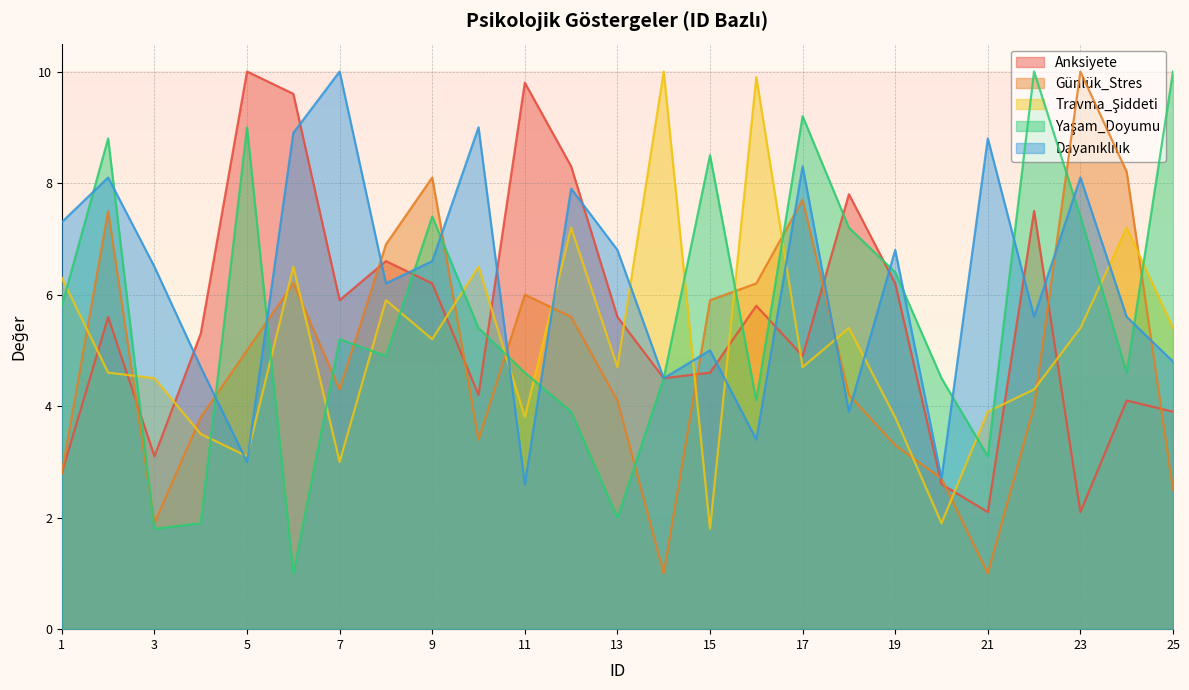

Reading left to right, list all the values displayed in this chart.

Anksiyete: 1=2.8	2=5.6	3=3.1	4=5.3	5=10.0	6=9.6	7=5.9	8=6.6	9=6.2	10=4.2	11=9.8	12=8.3	13=5.6	14=4.5	15=4.6	16=5.8	17=4.9	18=7.8	19=6.2	20=2.6	21=2.1	22=7.5	23=2.1	24=4.1	25=3.9
Günlük_Stres: 1=2.8	2=7.5	3=1.9	4=3.8	5=5.0	6=6.2	7=4.3	8=6.9	9=8.1	10=3.4	11=6.0	12=5.6	13=4.1	14=1.0	15=5.9	16=6.2	17=7.7	18=4.2	19=3.3	20=2.7	21=1.0	22=4.0	23=10.0	24=8.2	25=2.5
Travma_Şiddeti: 1=6.3	2=4.6	3=4.5	4=3.5	5=3.1	6=6.5	7=3.0	8=5.9	9=5.2	10=6.5	11=3.8	12=7.2	13=4.7	14=10.0	15=1.8	16=9.9	17=4.7	18=5.4	19=3.8	20=1.9	21=3.9	22=4.3	23=5.4	24=7.2	25=5.4
Yaşam_Doyumu: 1=5.8	2=8.8	3=1.8	4=1.9	5=9.0	6=1.0	7=5.2	8=4.9	9=7.4	10=5.4	11=4.6	12=3.9	13=2.0	14=4.5	15=8.5	16=4.1	17=9.2	18=7.2	19=6.4	20=4.5	21=3.1	22=10.0	23=7.4	24=4.6	25=10.0
Dayanıklılık: 1=7.3	2=8.1	3=6.5	4=4.7	5=3.0	6=8.9	7=10.0	8=6.2	9=6.6	10=9.0	11=2.6	12=7.9	13=6.8	14=4.5	15=5.0	16=3.4	17=8.3	18=3.9	19=6.8	20=2.7	21=8.8	22=5.6	23=8.1	24=5.6	25=4.8